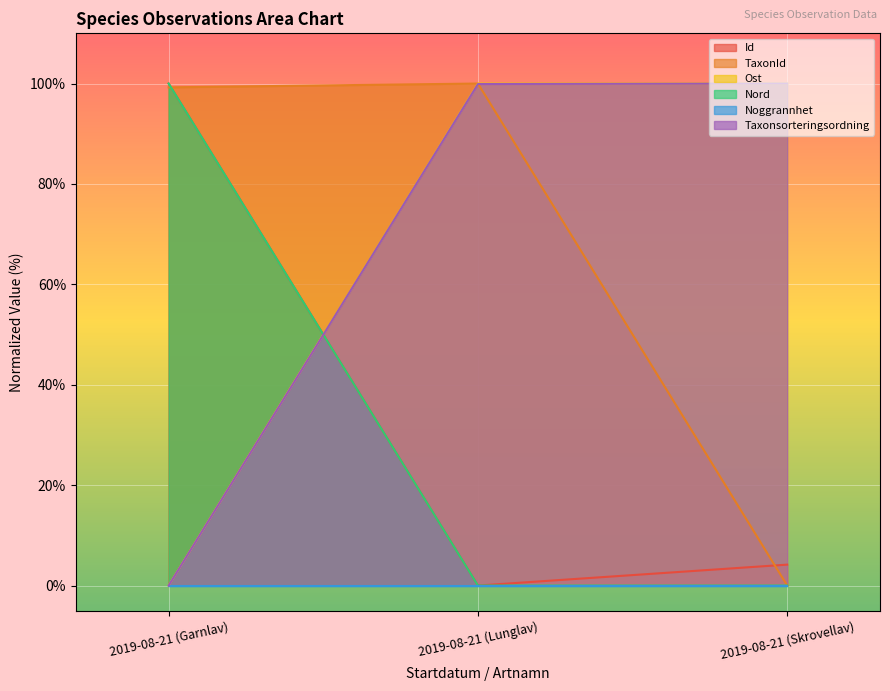

True or false: Id has a value of 100.0 at 2019-08-21 (Garnlav).

True